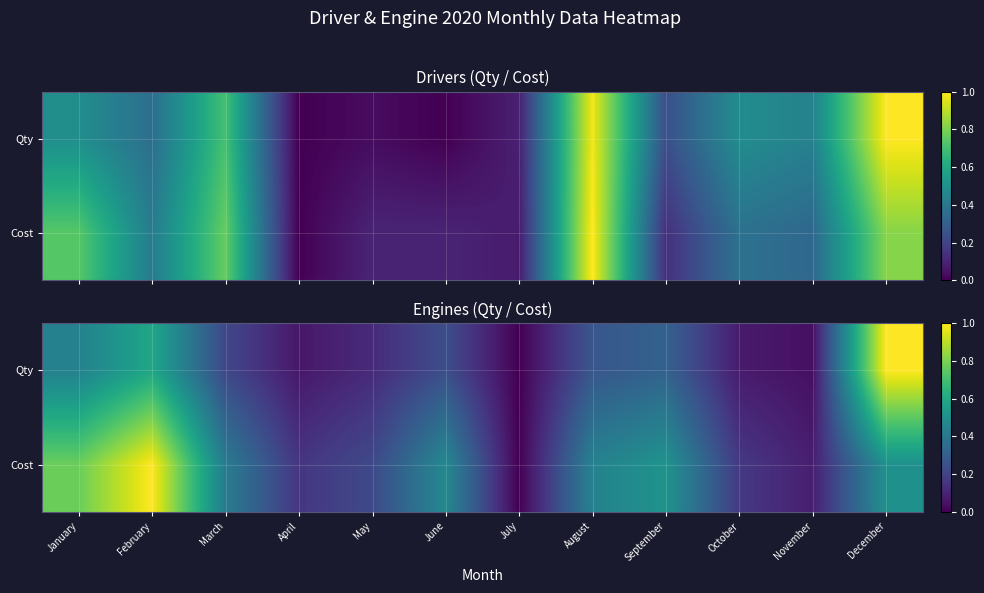

True or false: Cost has a value of 0.4 at August.

True